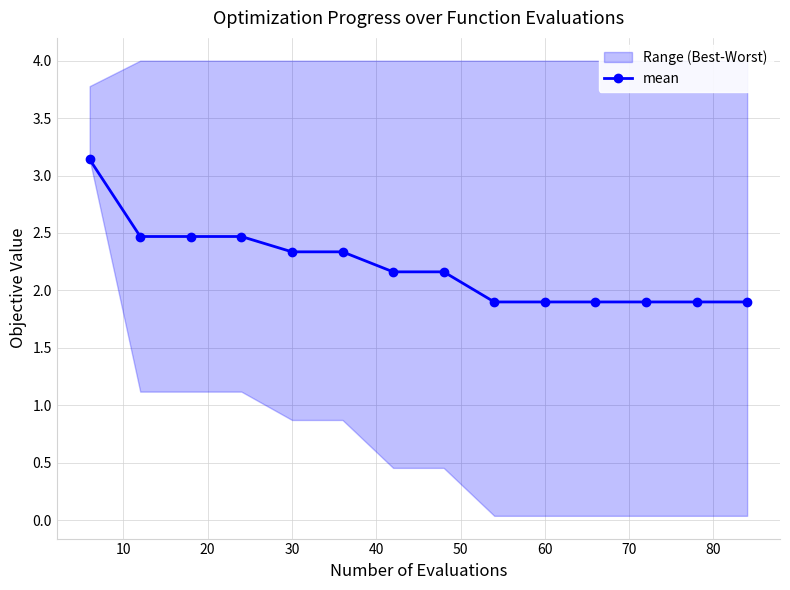

What is the maximum value for mean?

3.1